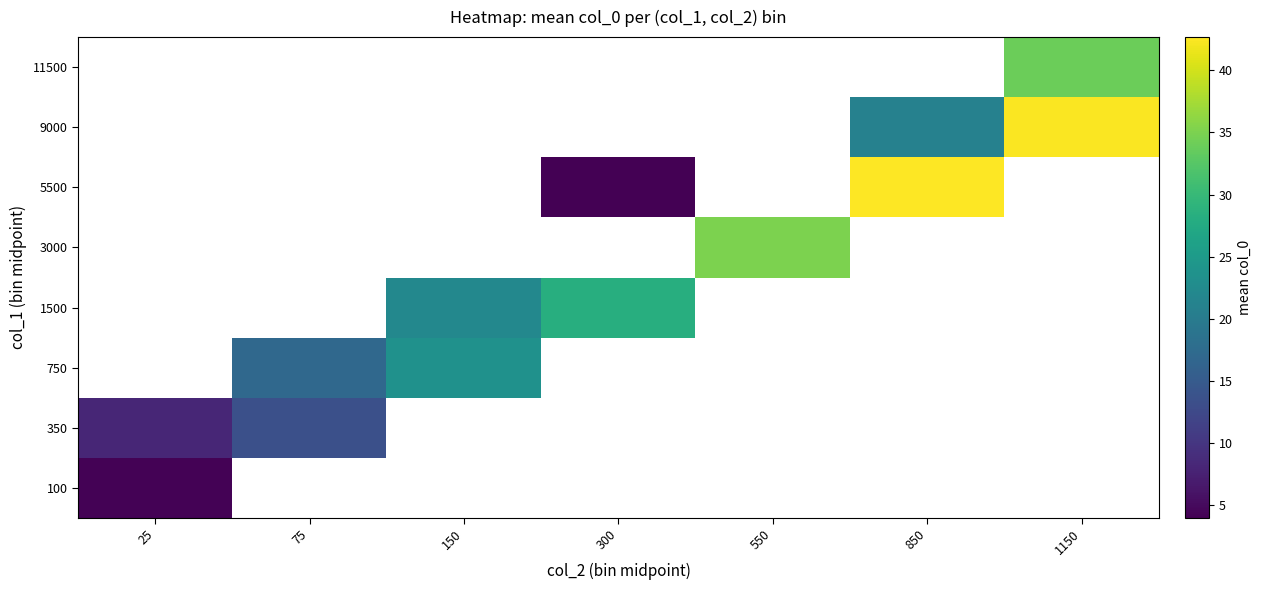

What is the greatest value displayed?

42.7